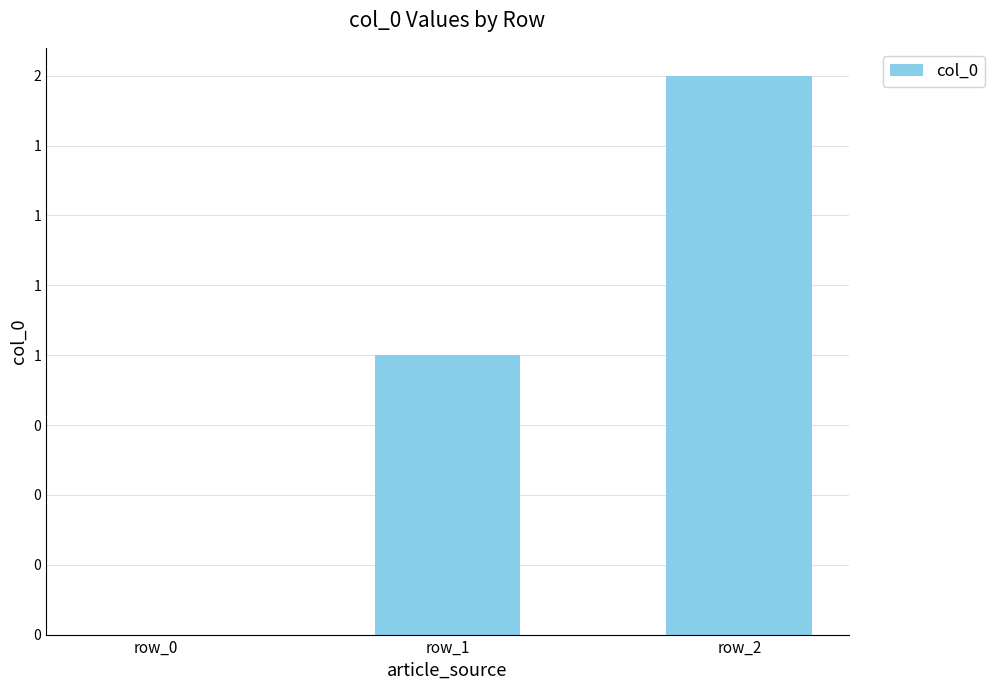

Reading left to right, extract all data points from this chart.

0	1	2